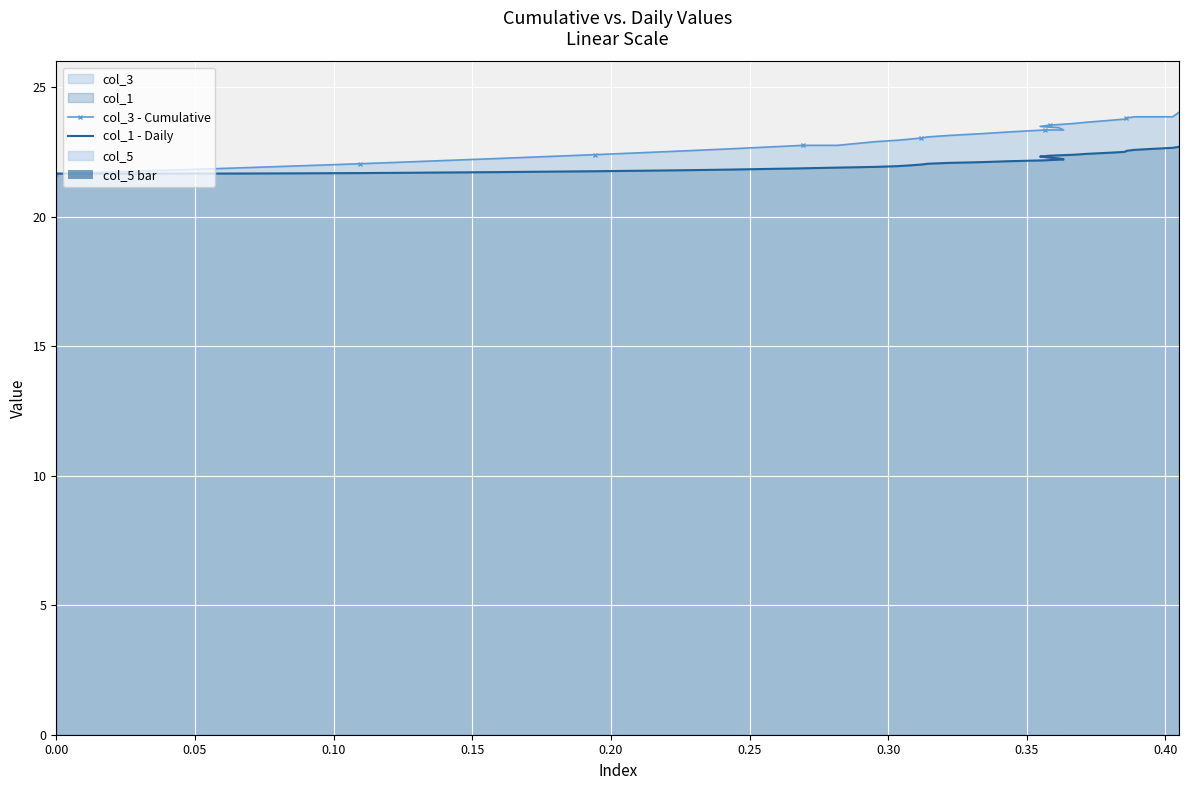

Is it true that col_1 - Daily equals 11.8 at 0.25?

False